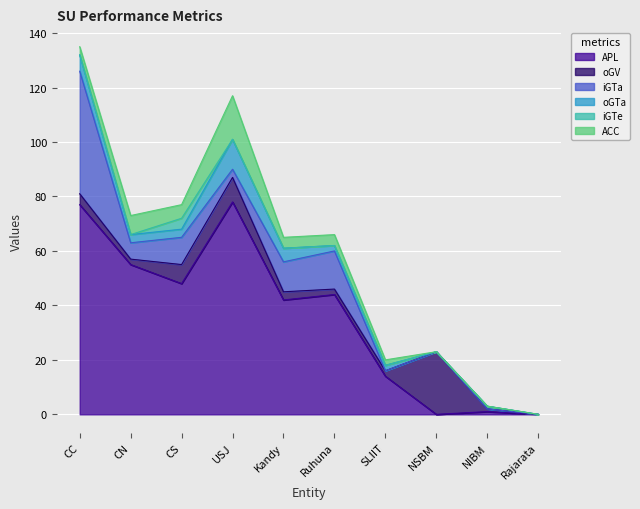

What are all the series names shown in the legend?

APL, oGV, iGTa, oGTa, iGTe, ACC